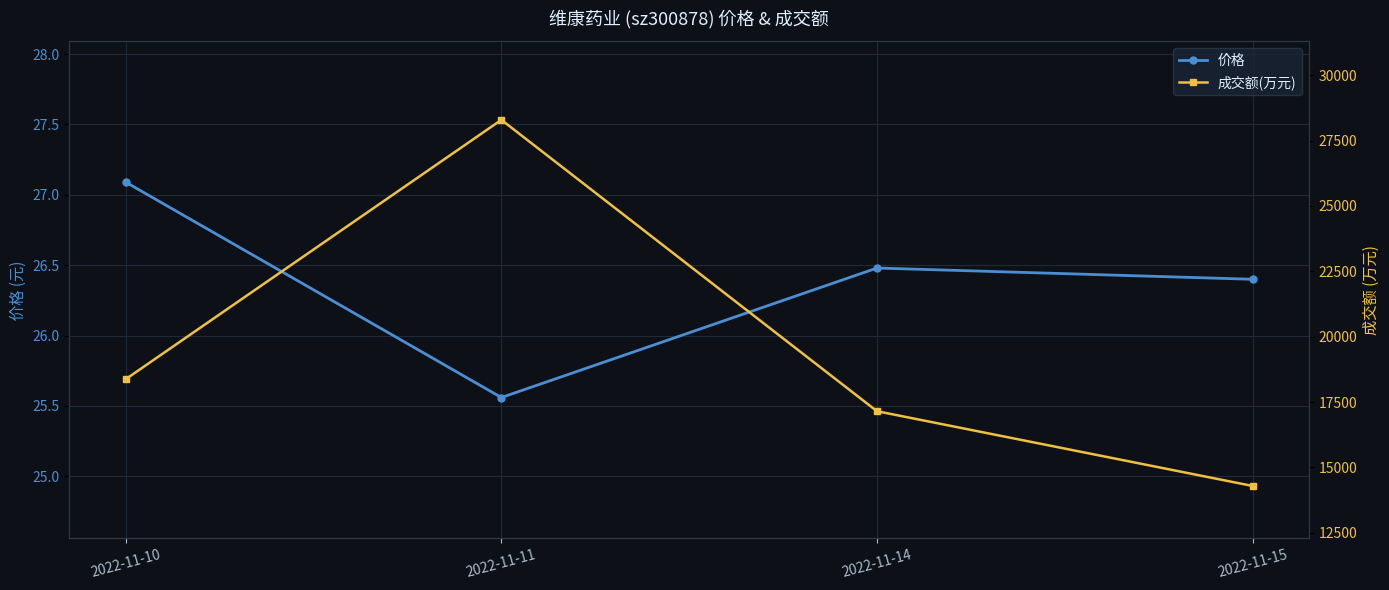

What is the sum of all 价格 values?

105.5